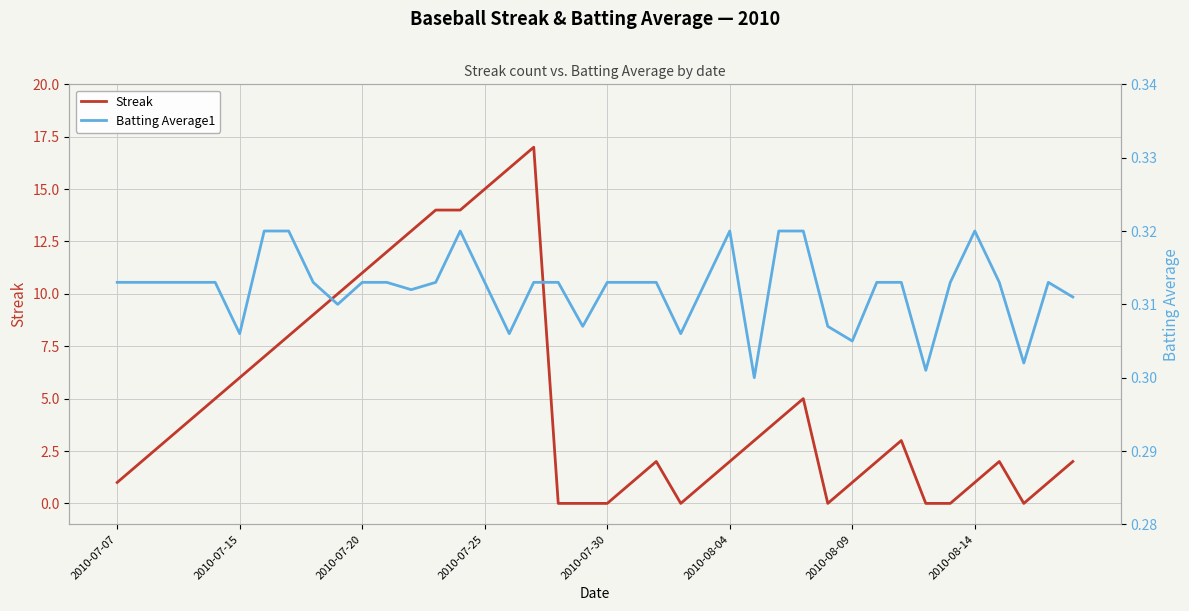

How many values in Streak are above zero?

32